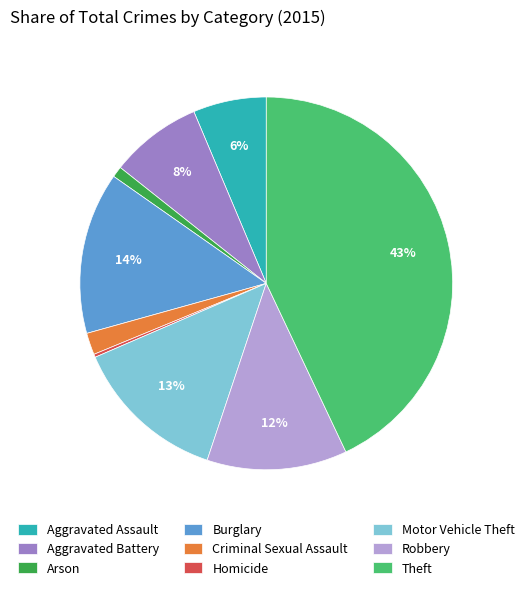

Is the sum of Burglary and Theft greater than half?

Yes